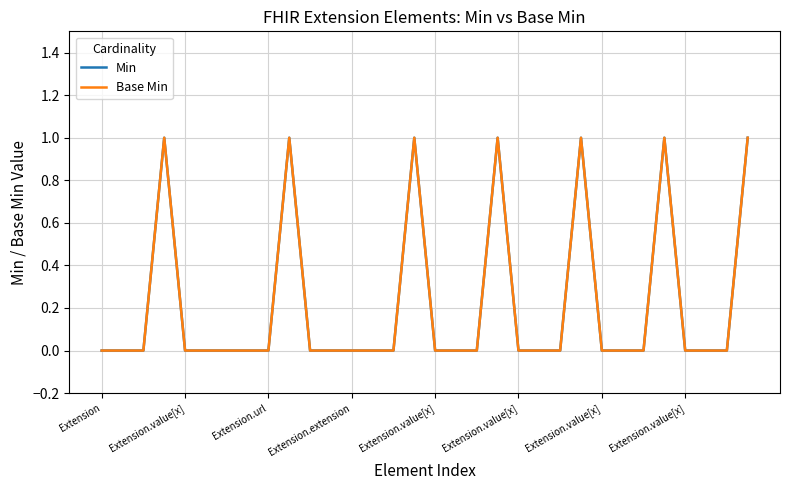

Is this an area chart (filled region under the line)?

No